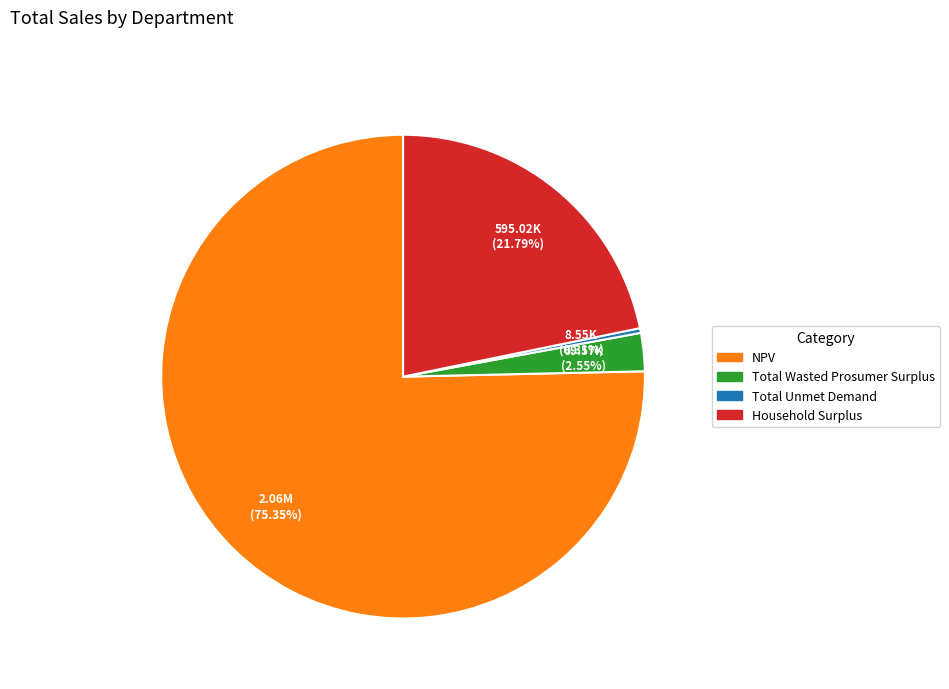

To the nearest percent, what is the combined percentage of Total Unmet Demand and Household Surplus?

22%